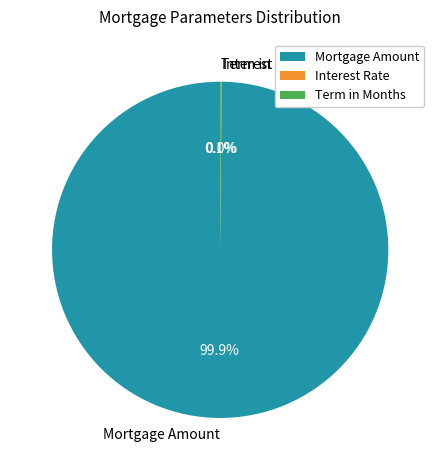

Which slice is the largest?

Mortgage Amount